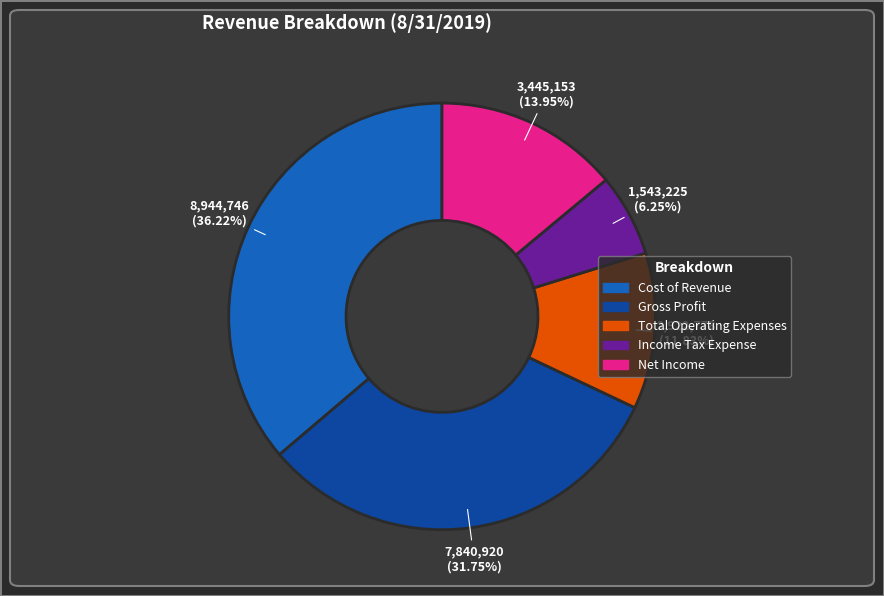

To the nearest percent, what percentage of the pie is Net Income?

14%